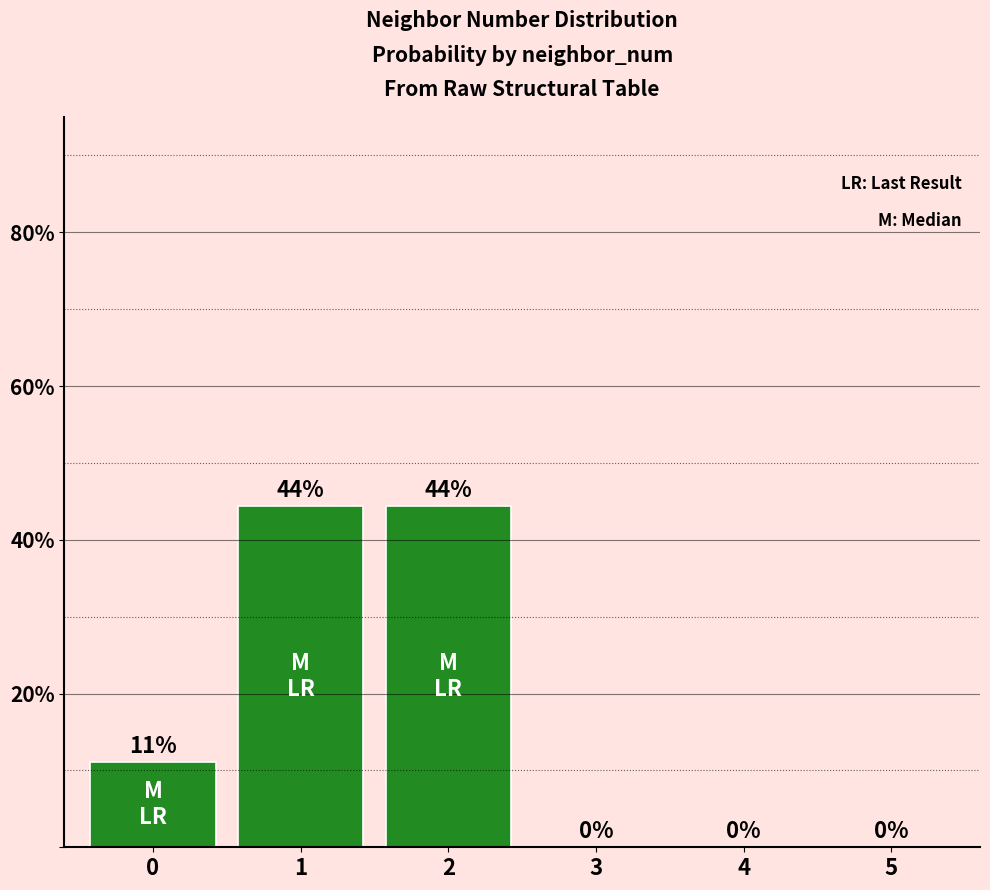

True or false: the data shows 7.2 at 0.

False